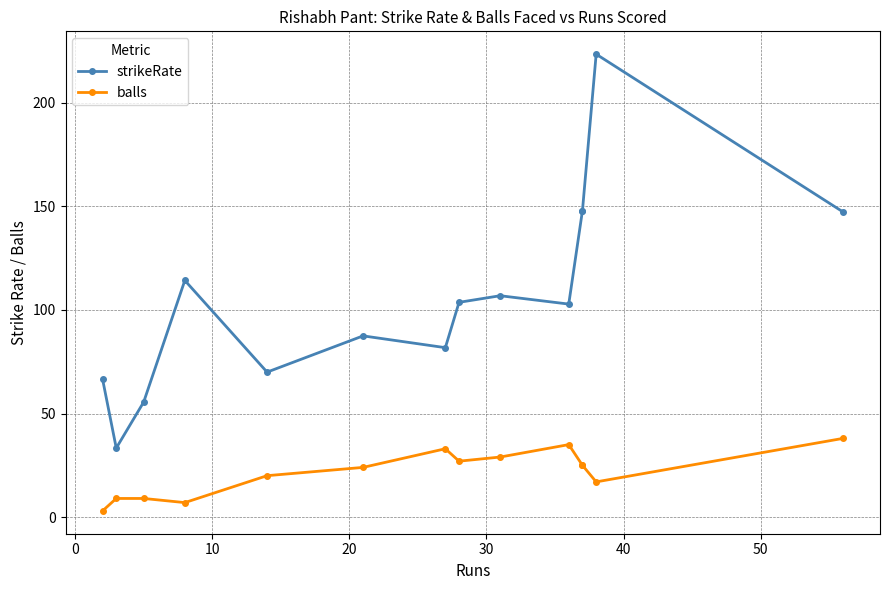

What is the difference between the second highest and minimum values in the balls series?

32.0